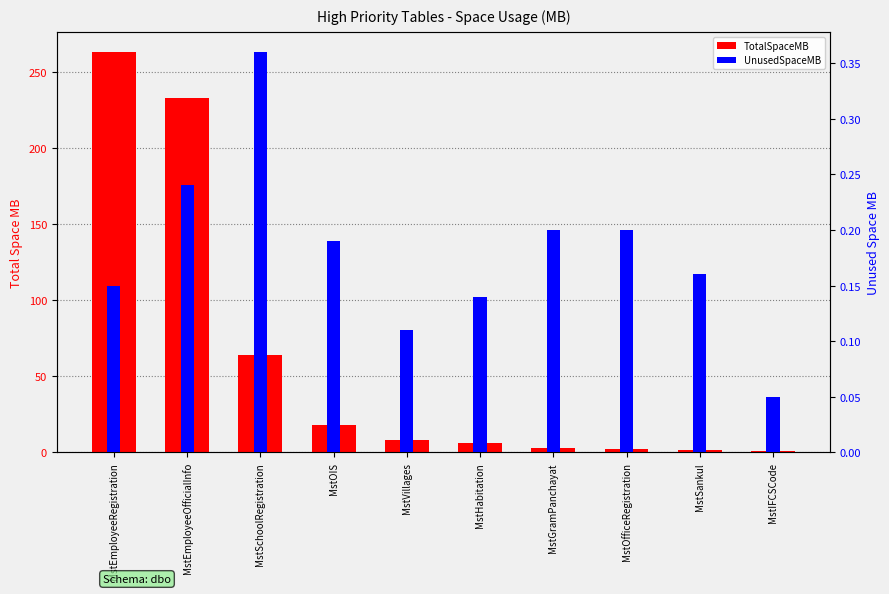

How many bars are there in each group?

2